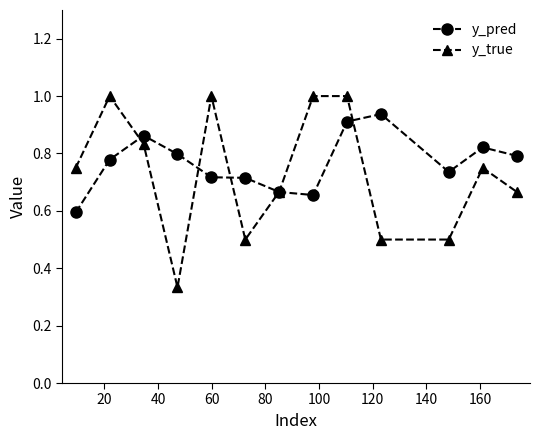

What is the maximum value for y_true?

1.0